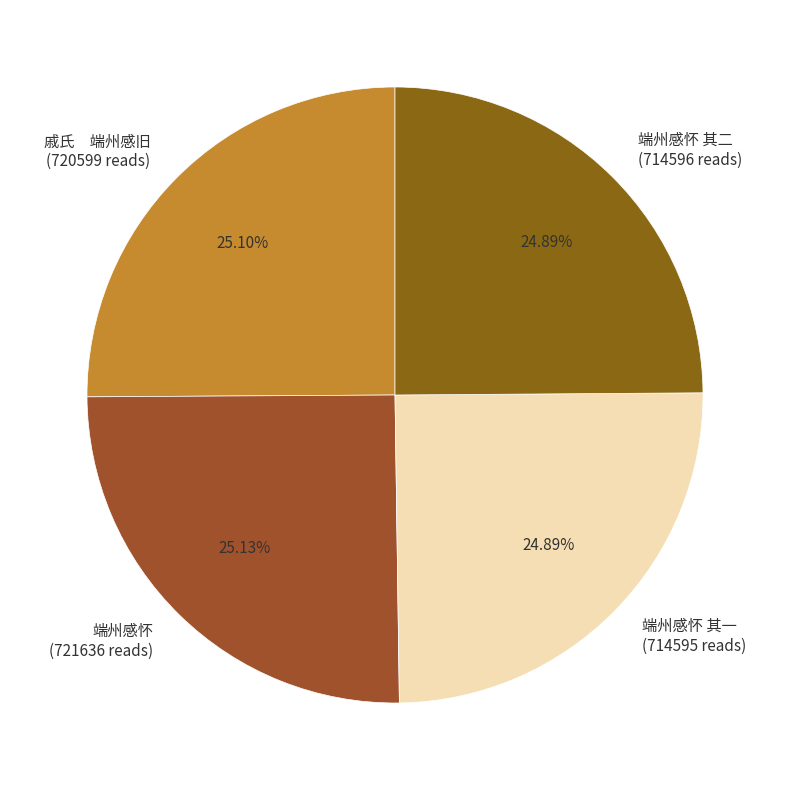

Count the number of slices in the pie.

4